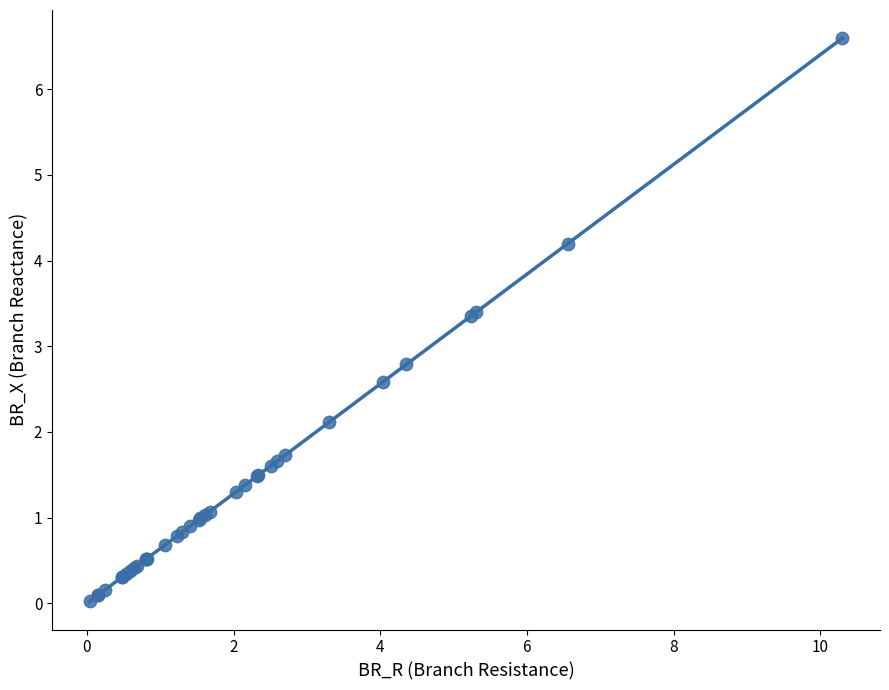

What Y value in the scatter plot is closest to 3?

2.8